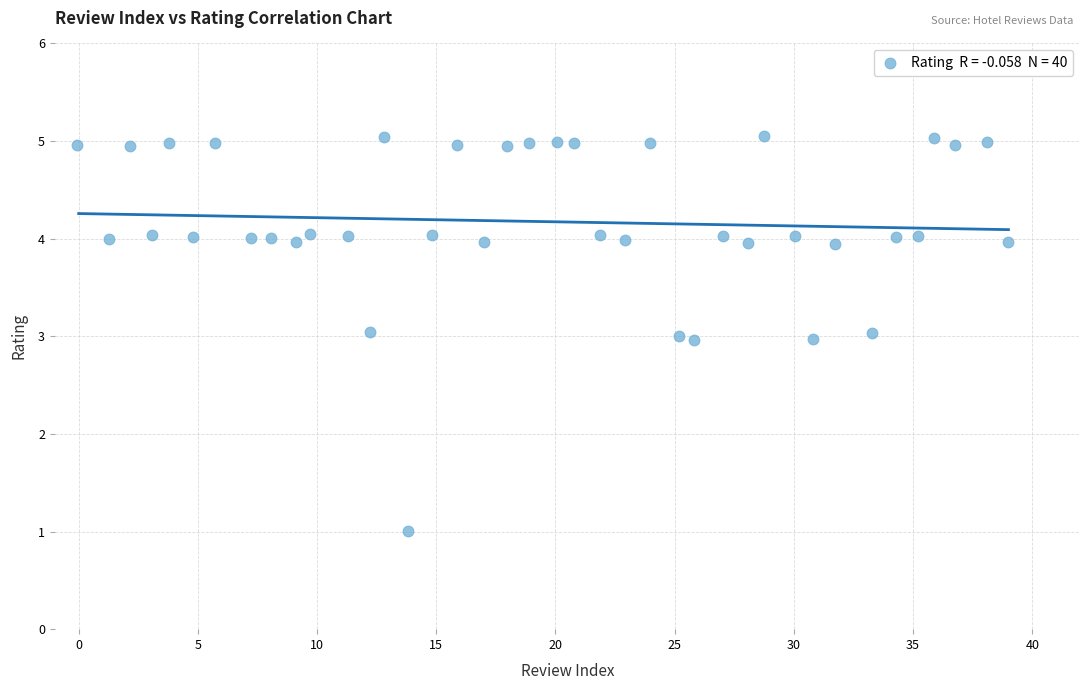

What is the range of X values (max minus min)?

39.0